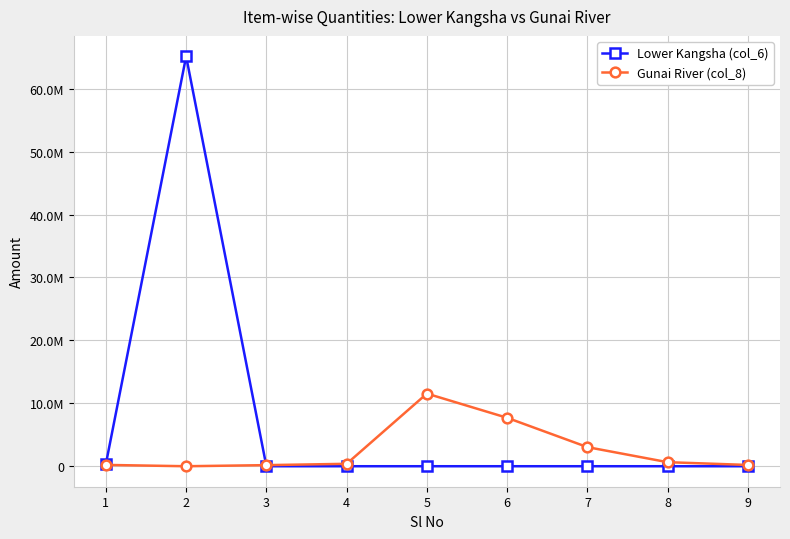

Does the chart display data point markers on the line(s)?

Yes